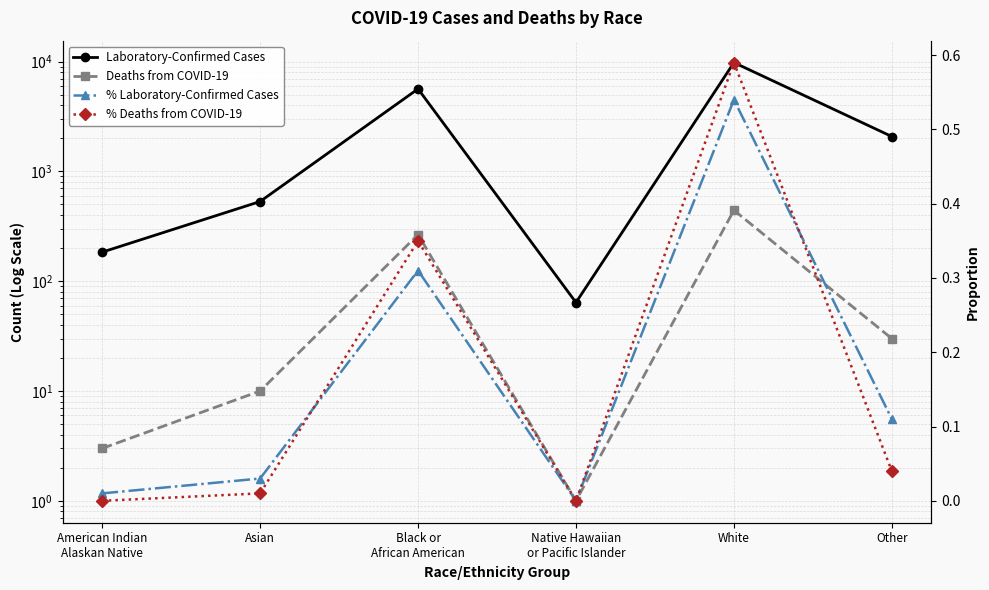

True or false: Deaths from COVID-19 has a value of 443.0 at White.

True